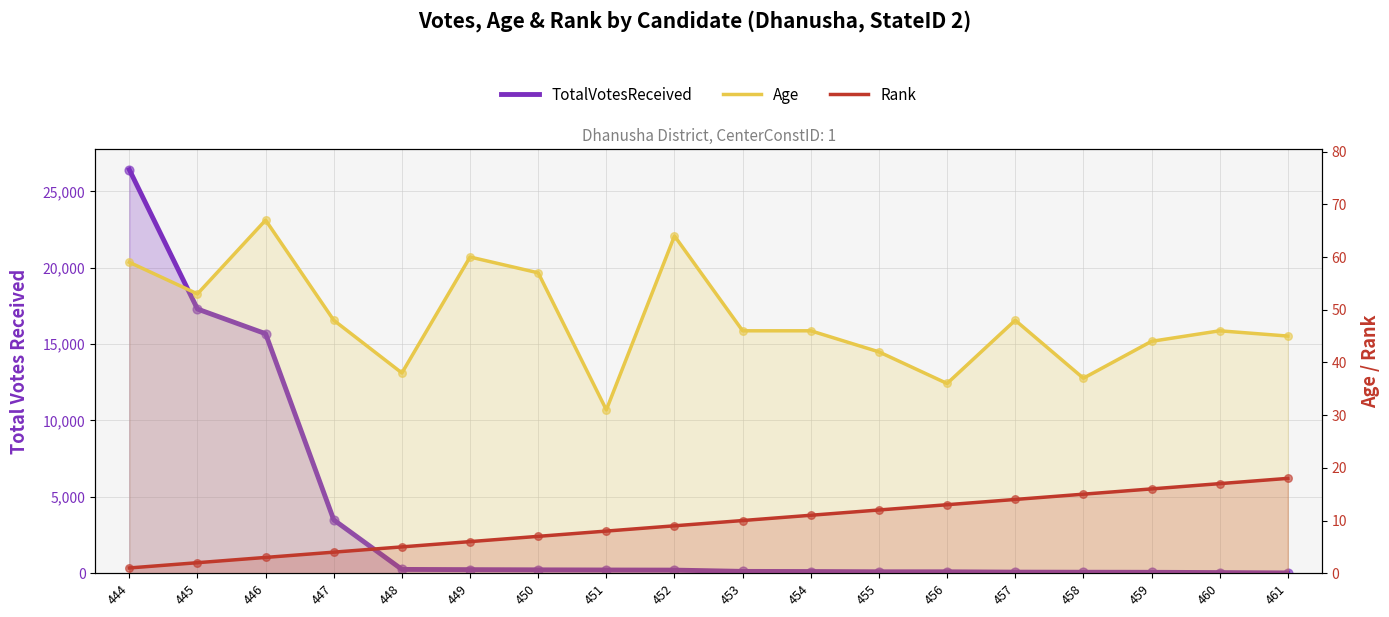

Is the value of TotalVotesReceived at 449 greater than the value of Rank at 460?

Yes